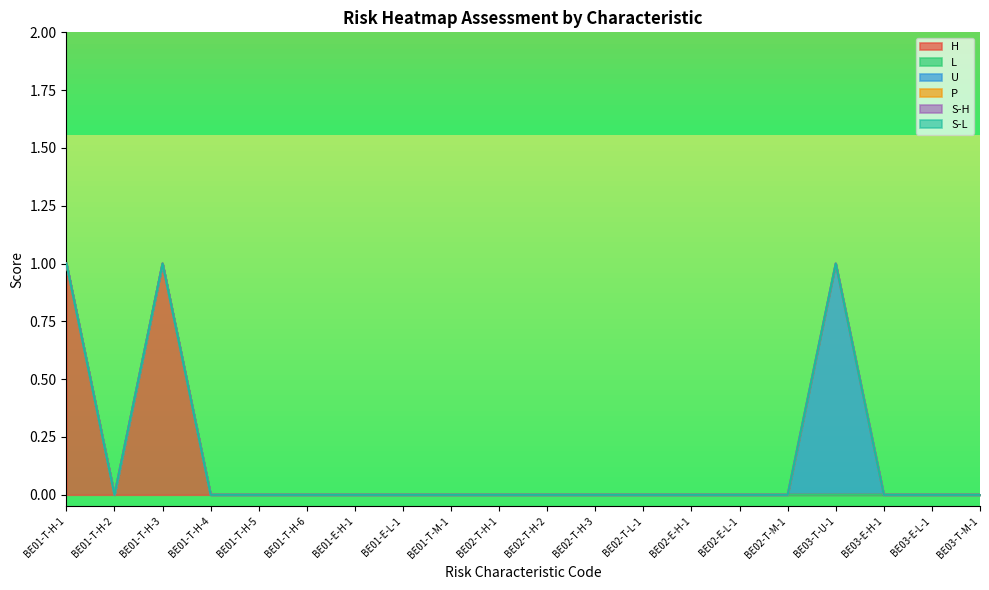

What is the difference between the maximum and minimum values in the H series?

1